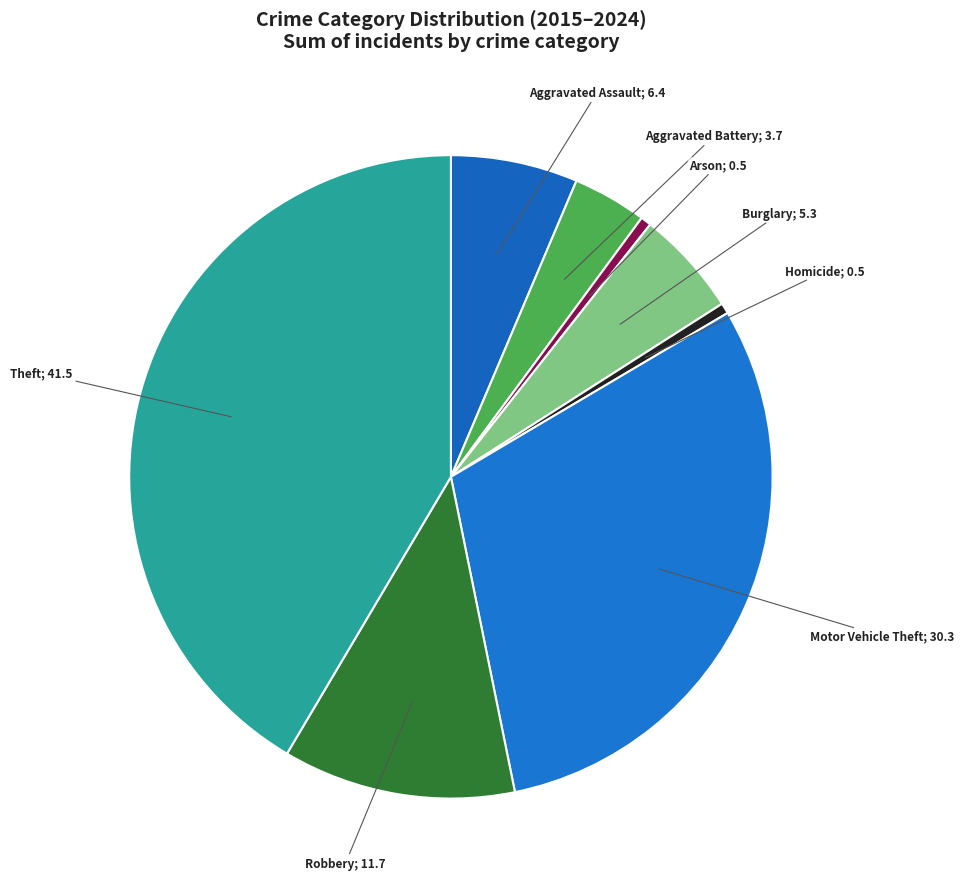

Count the number of slices in the pie.

8